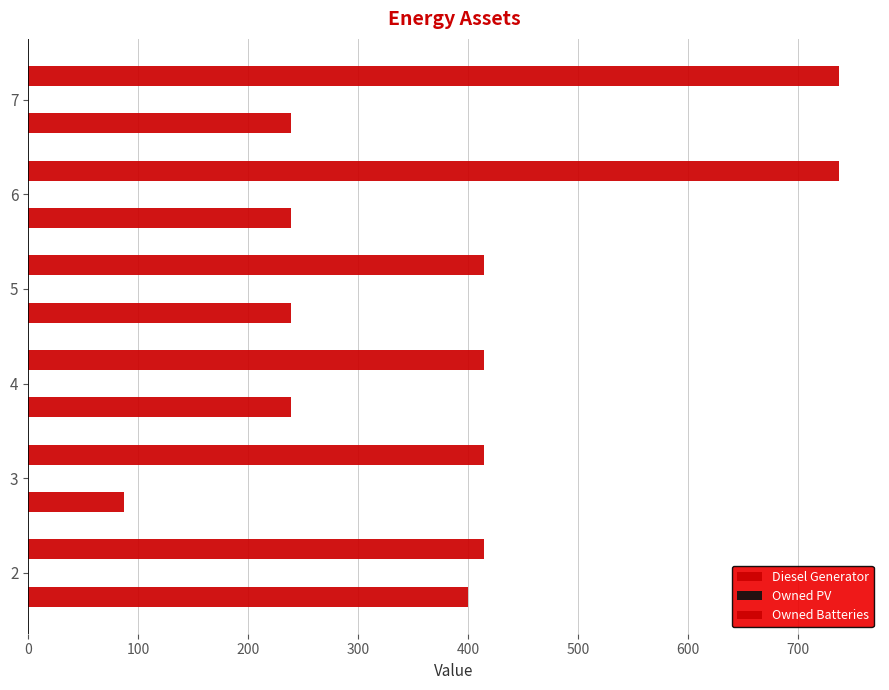

Reading right to left, transcribe all the data shown in this chart.

Diesel Generator: 239.0	239.0	239.0	239.0	87.0	400.0
Owned PV: 0.2	0.2	0.2	0.2	0.2	0.2
Owned Batteries: 738.0	738.0	415.0	415.0	415.0	415.0